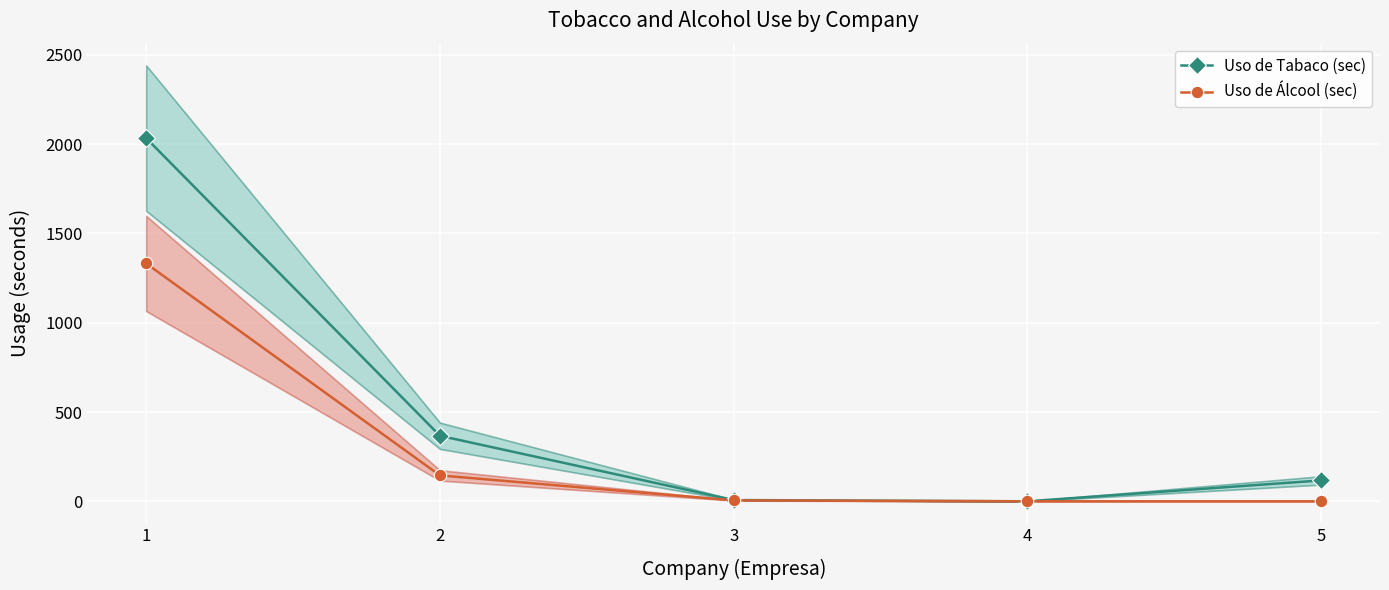

True or false: Uso de Álcool (sec) has a value of 8 at 3.

False